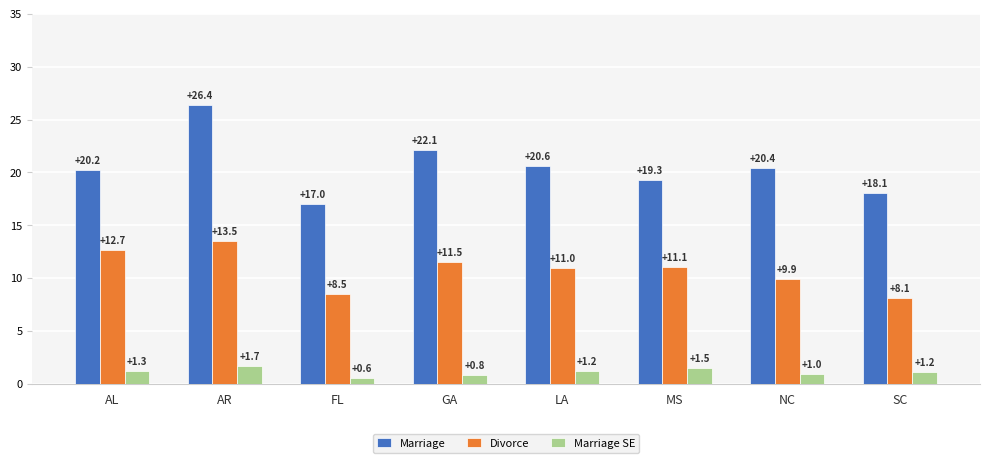

The Divorce series shows 4.6 at LA. True or false?

False